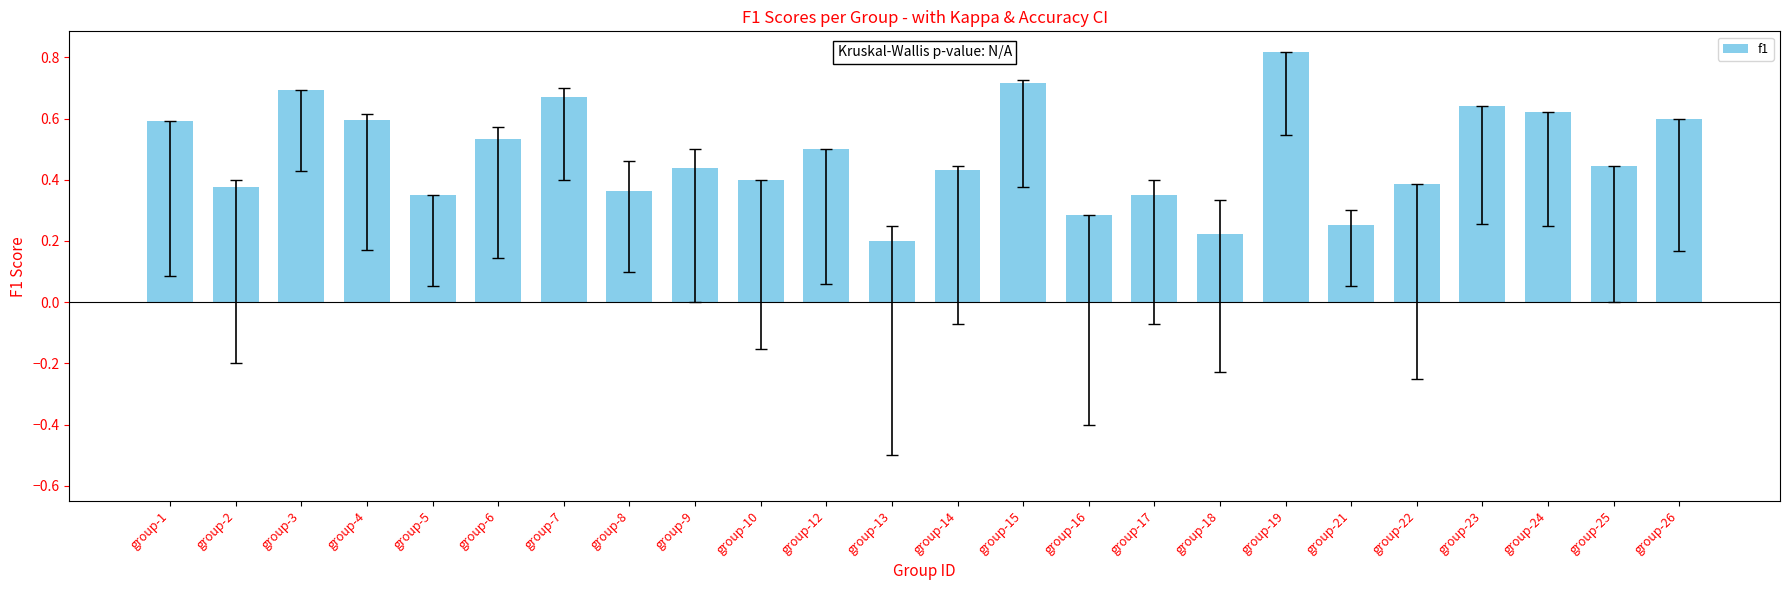

The chart shows a value of 0.2 at group-6. True or false?

False